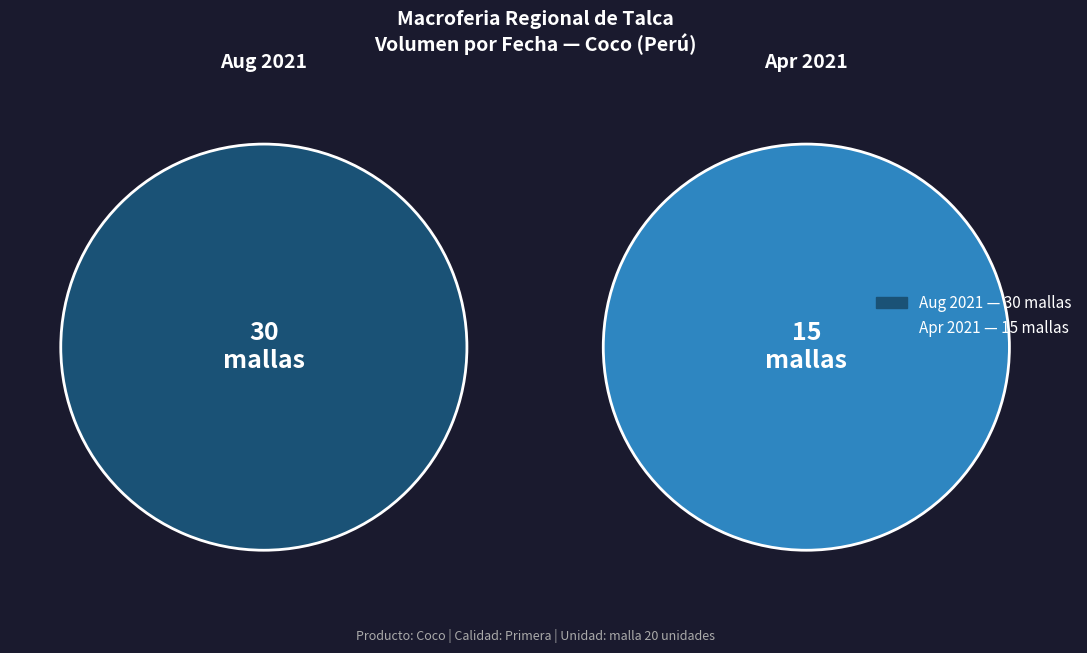

To the nearest percent, what is the difference between the 2021-08-13 and 2021-04-05 slice percentages?

33%